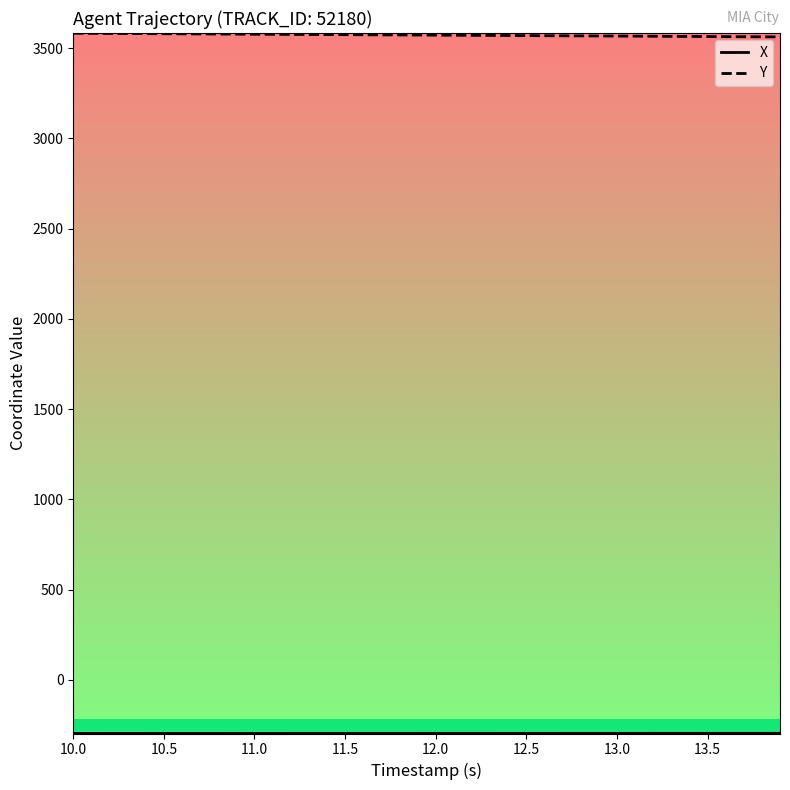

Which series has the largest total across all categories?

Y